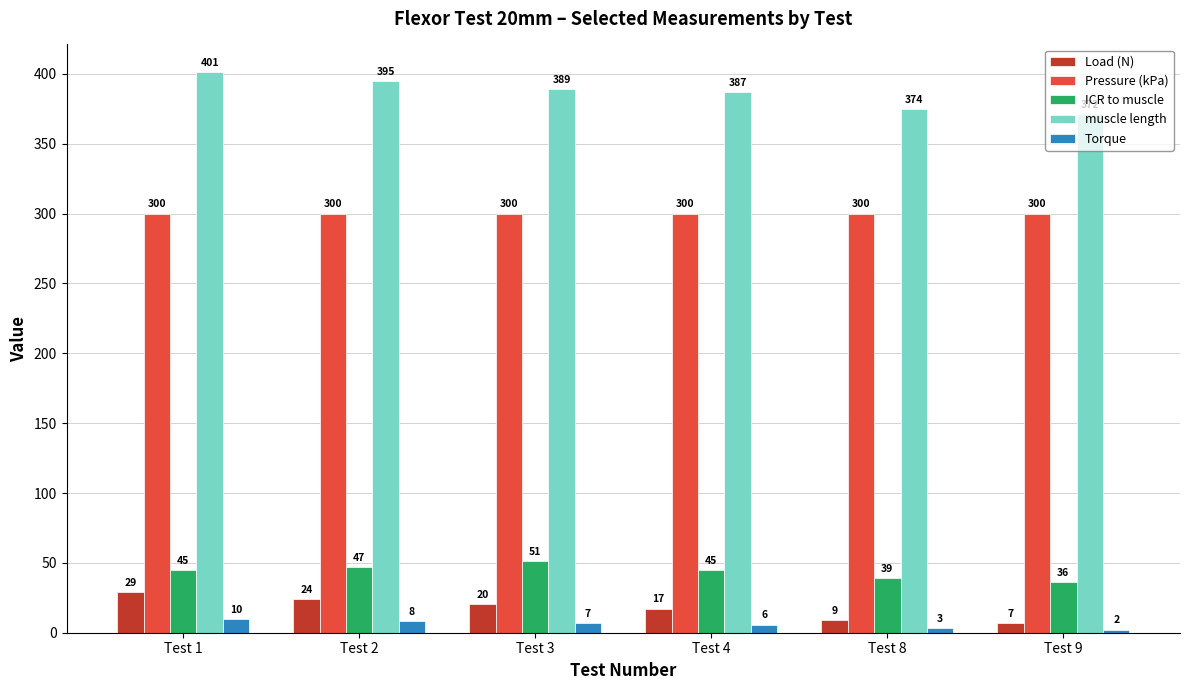

True or false: ICR to muscle has a value of 65.7 at Test 8.

False